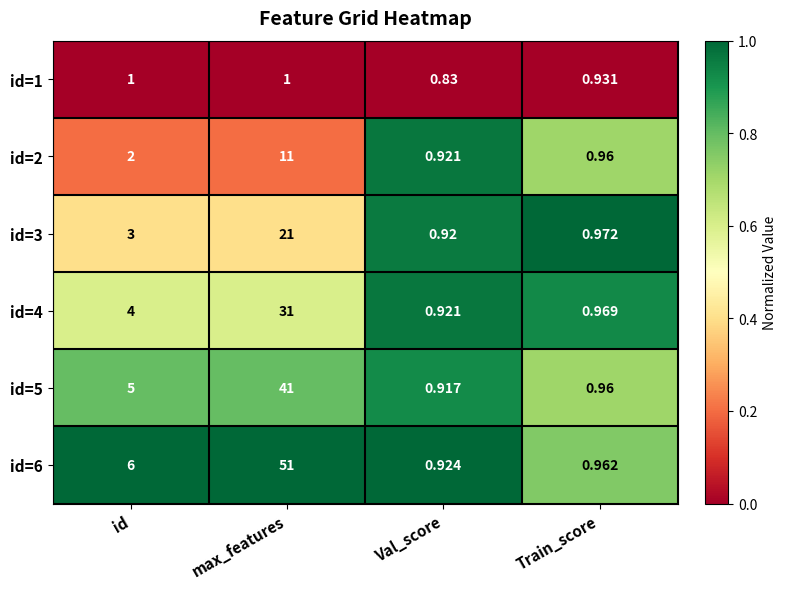

Which label corresponds to the smallest value in the chart?

Val_score